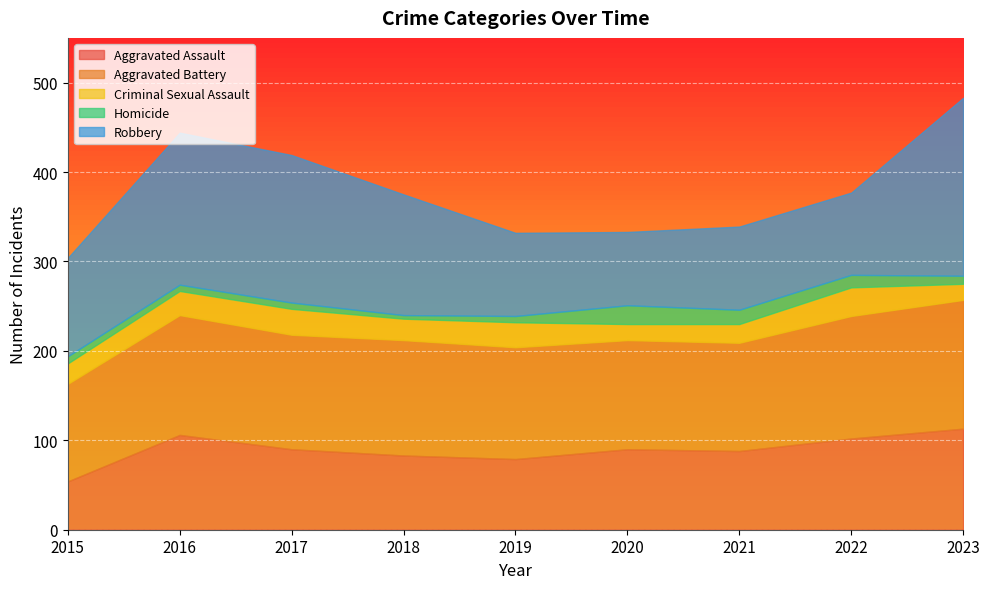

At which label does Aggravated Assault reach its minimum?

2015